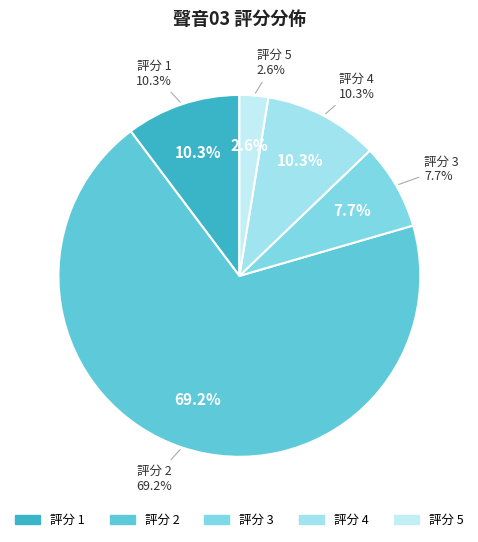

True or false: 林鉦傑 accounts for 1% of the total.

False